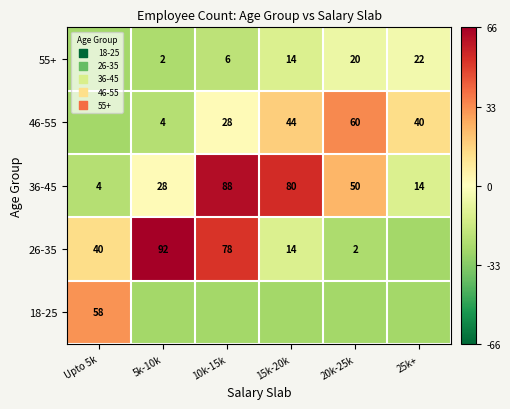

How many values in 18-25 are above zero?

1